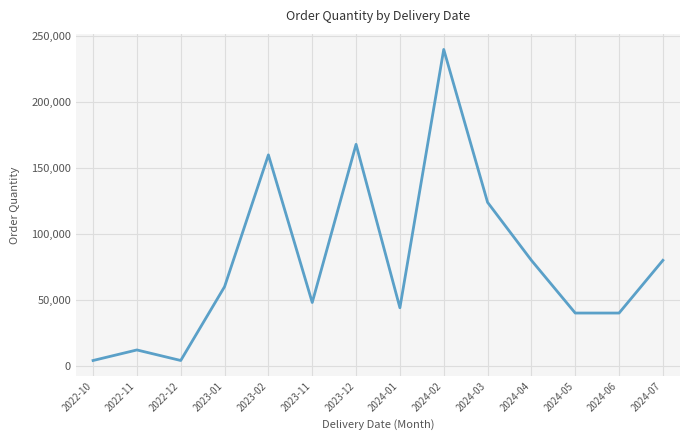

True or false: the data has more than 0 interior local peaks.

True